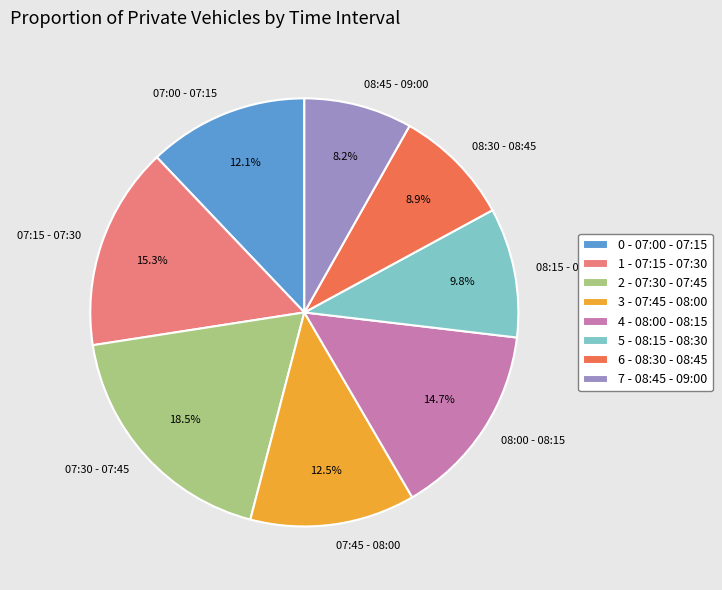

How many segments does this pie chart have?

8